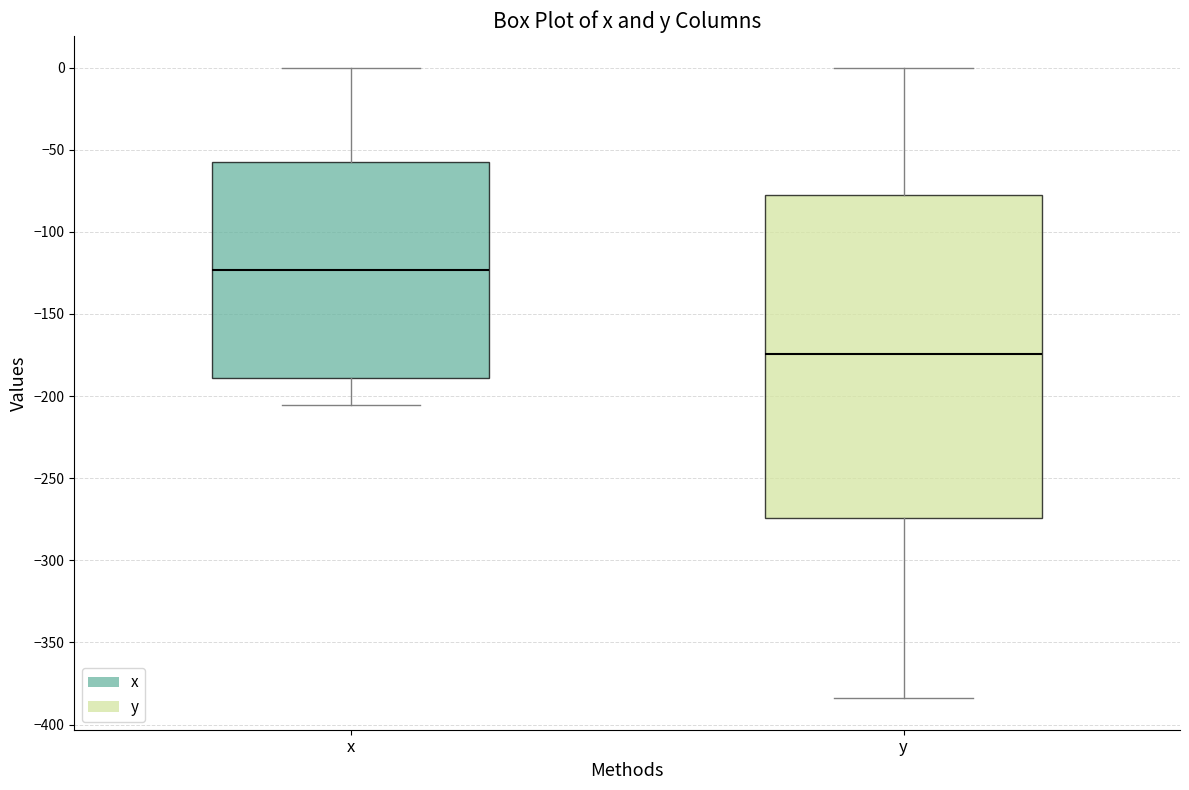

Reading left to right, read every box against the y-axis: the position of its median line, the range the box covers, and the ends of its whiskers. The values are not printed on the chart, so give them approximately, as read against the axis.

x: median -125, box -190 to -55, whiskers -205 to 0
y: median -175, box -275 to -75, whiskers -385 to 0